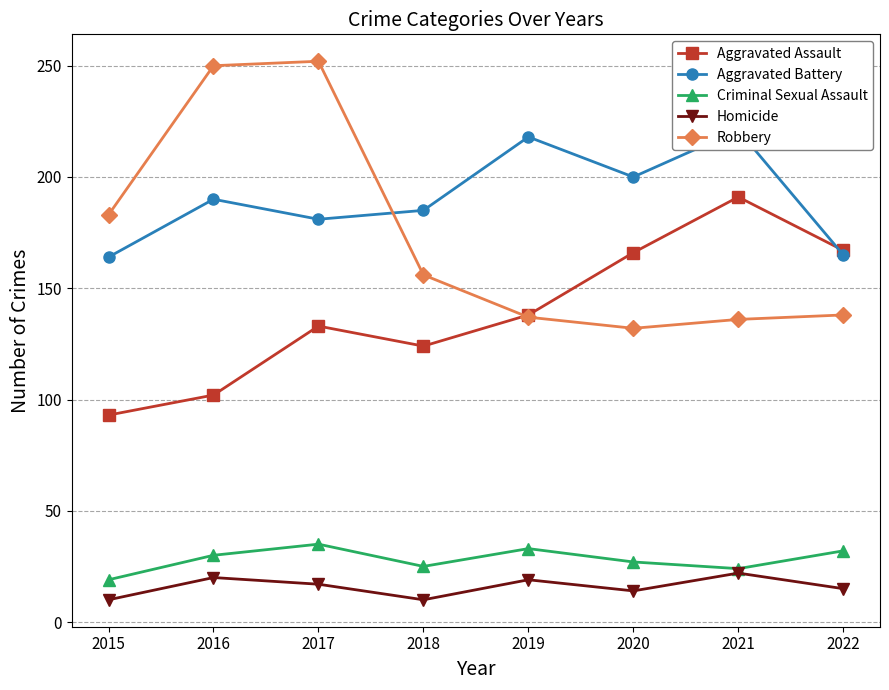

What is the greatest value displayed?

252